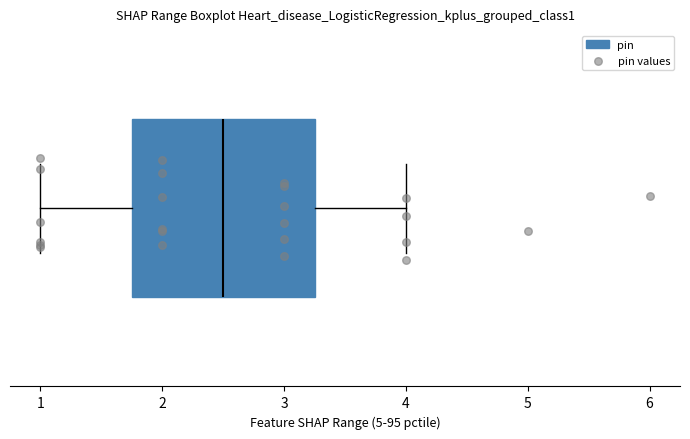

Where is the right edge of the box on the x-axis? The values are not printed on the chart, so give them approximately, as read against the axis.

3.3